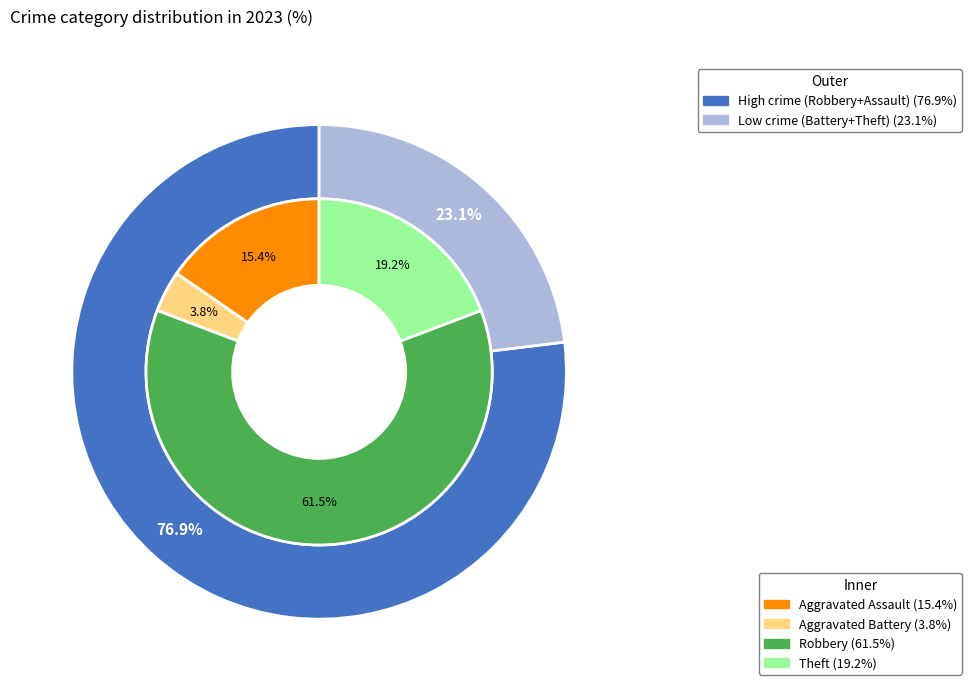

Is it true that Theft is 19% of the pie?

True